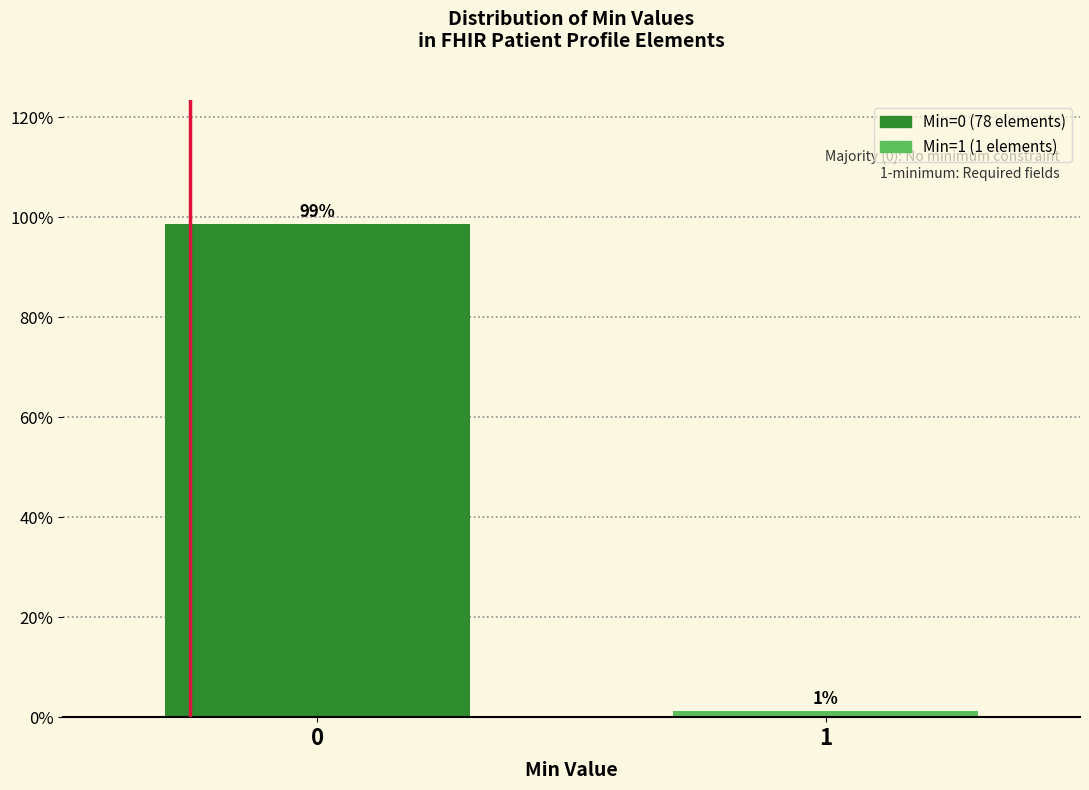

What is the sum of the values at 1 and 0?

100.0